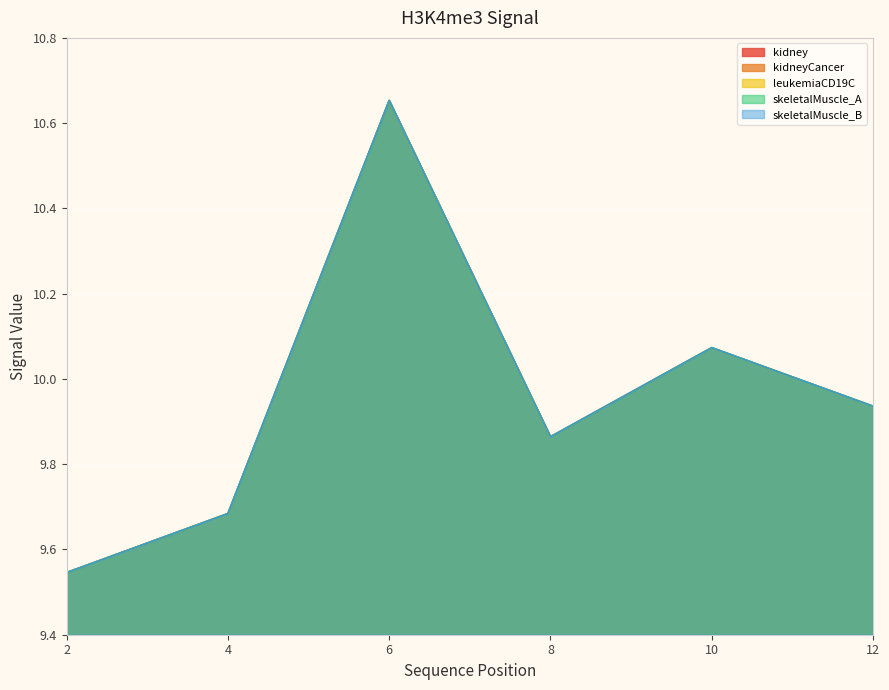

What is the sum of all skeletalMuscle_A values?

59.8